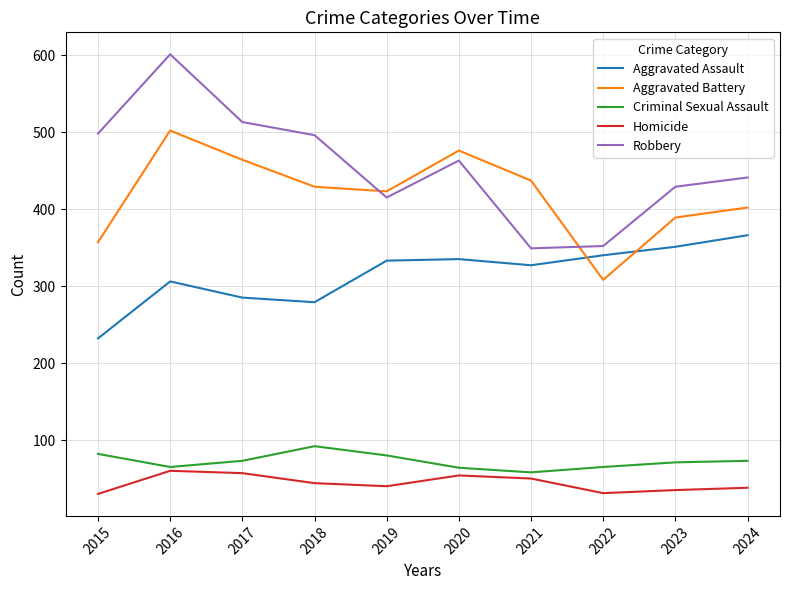

Rank the series by their maximum value, from highest to lowest.

Robbery, Aggravated Battery, Aggravated Assault, Criminal Sexual Assault, Homicide